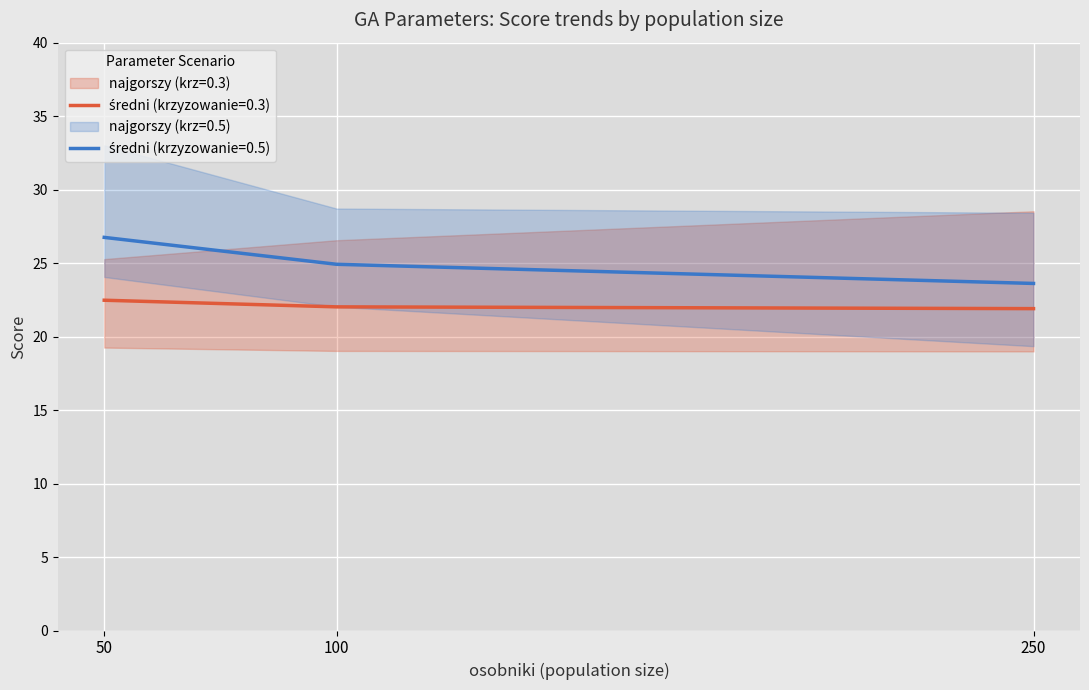

What is the minimum value shown in the chart?

19.0